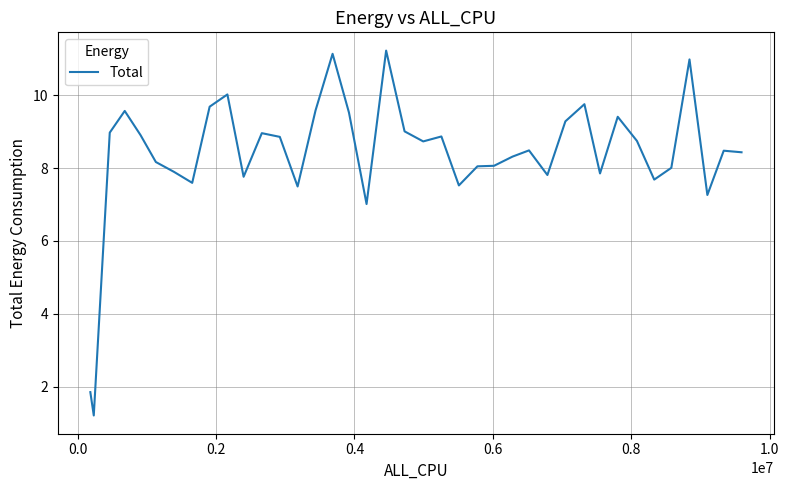

What is the minimum value shown in the chart?

1.2